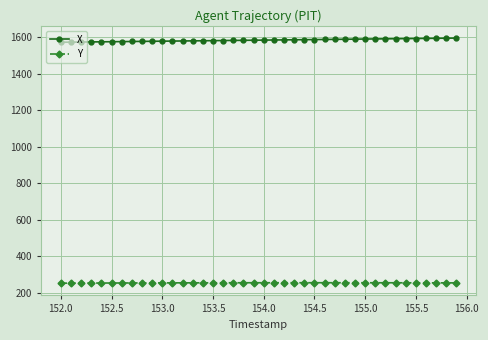

At how many categories does at least one series exceed 848?

40